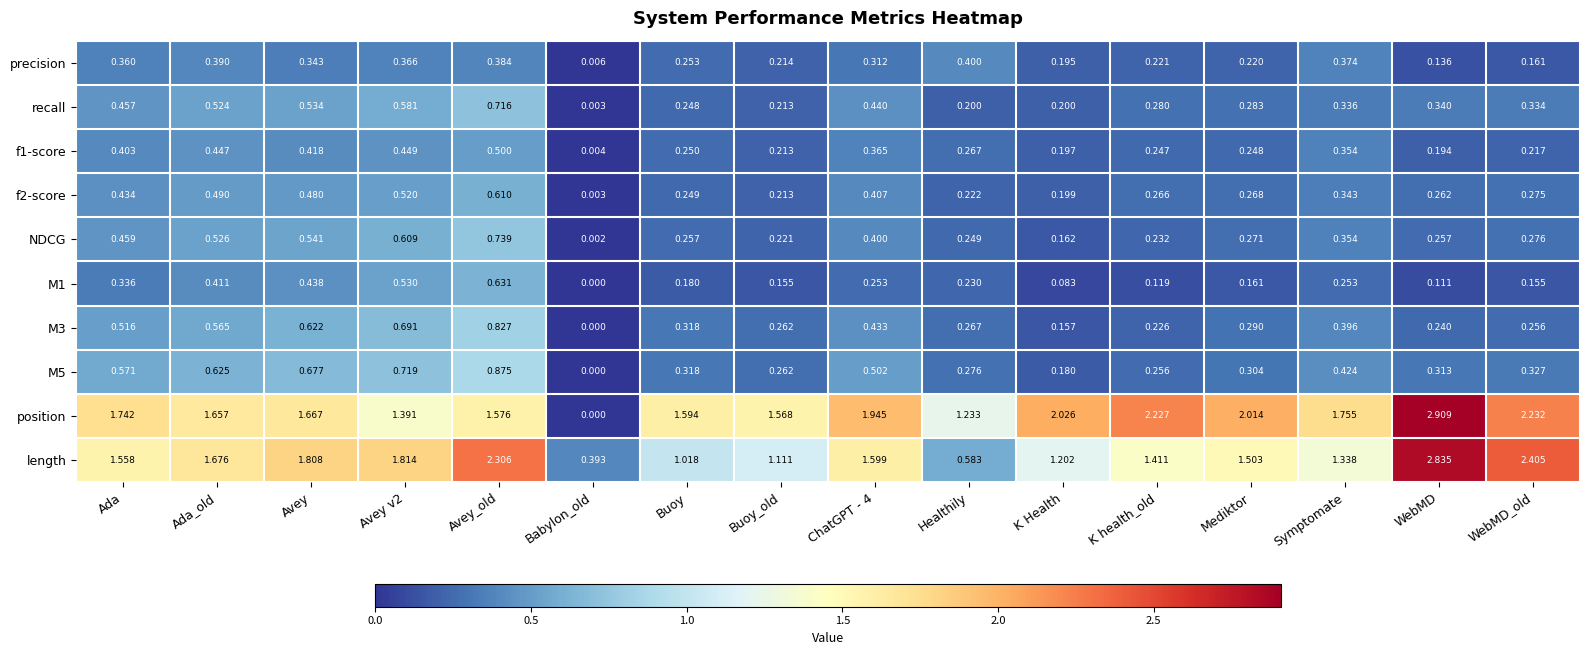

Which category has the highest value across all series?

WebMD